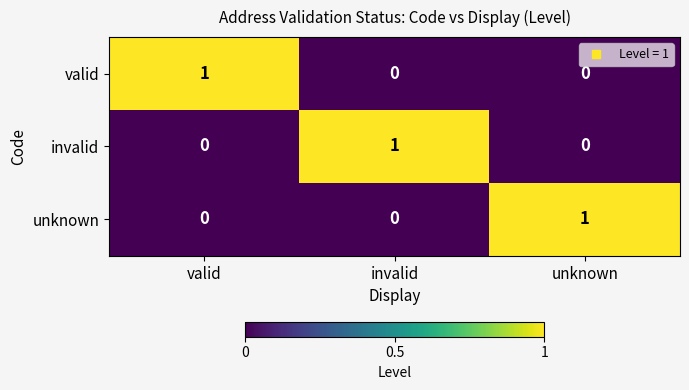

The value of valid at valid is 1. True or false?

True